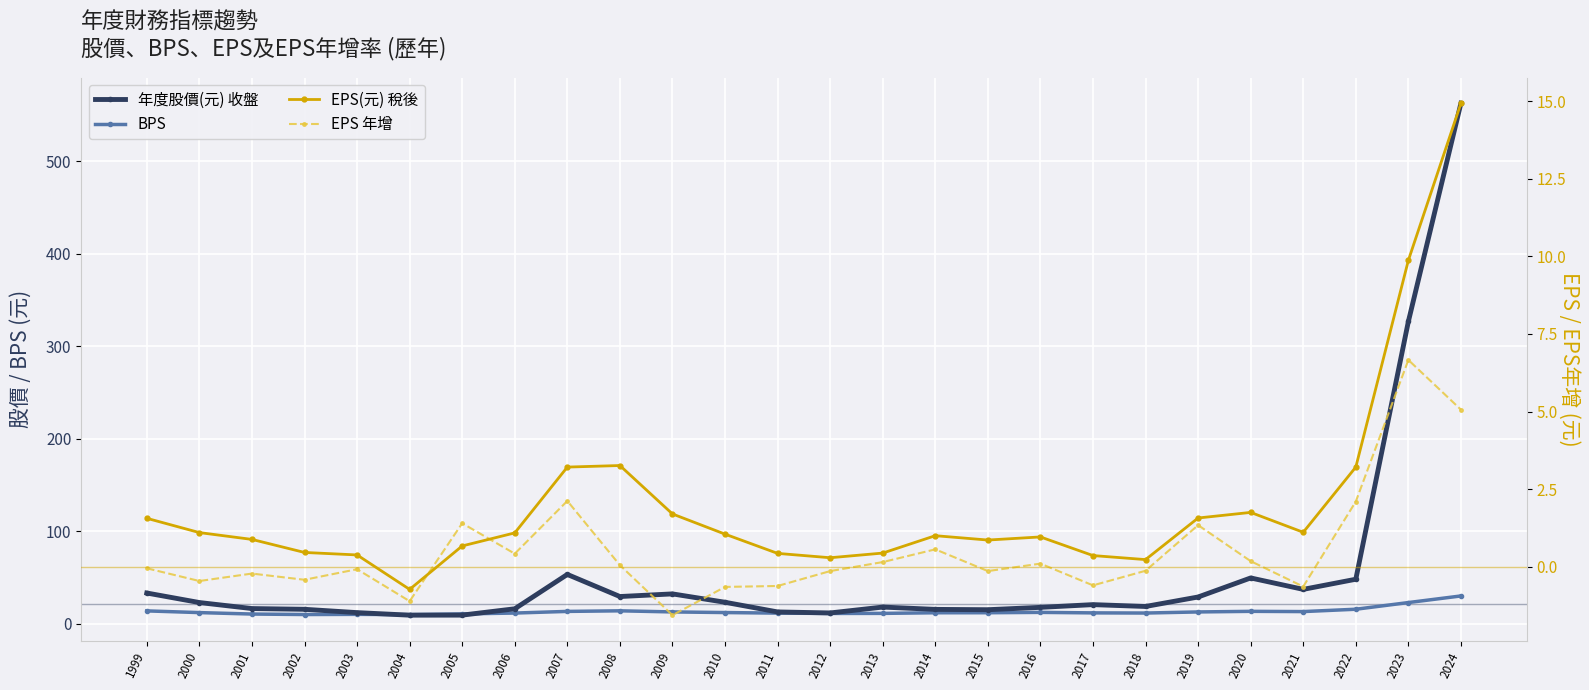

Between 2002 and 2015, which series saw the biggest shift?

BPS